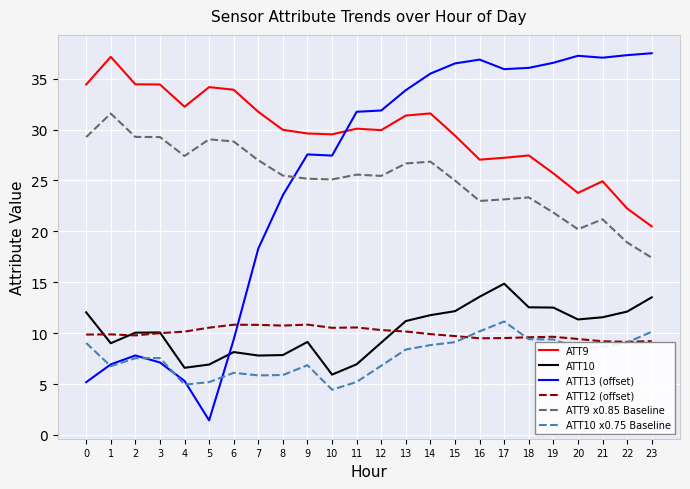

Between which two adjacent categories do ATT10 and ATT12 (offset) first intersect?

0 and 1